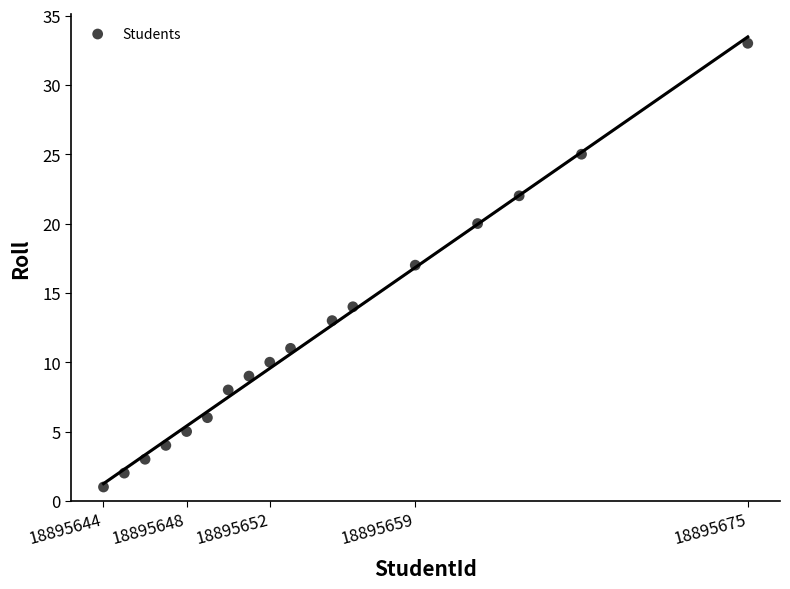

What is the range of X values (max minus min)?

31